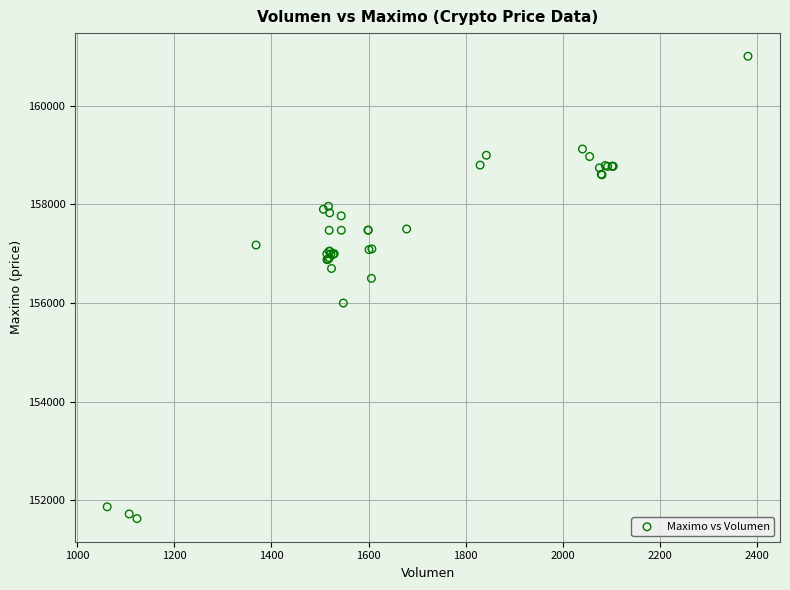

What Y value in the scatter plot is closest to 156316?

156500